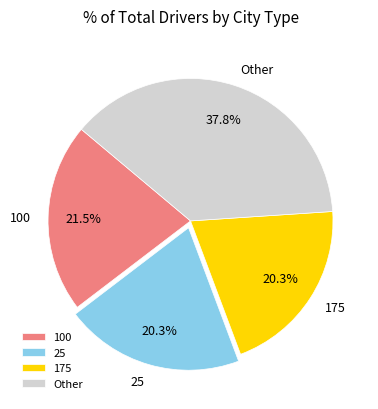

What portion of the pie excludes 100?

78.5%